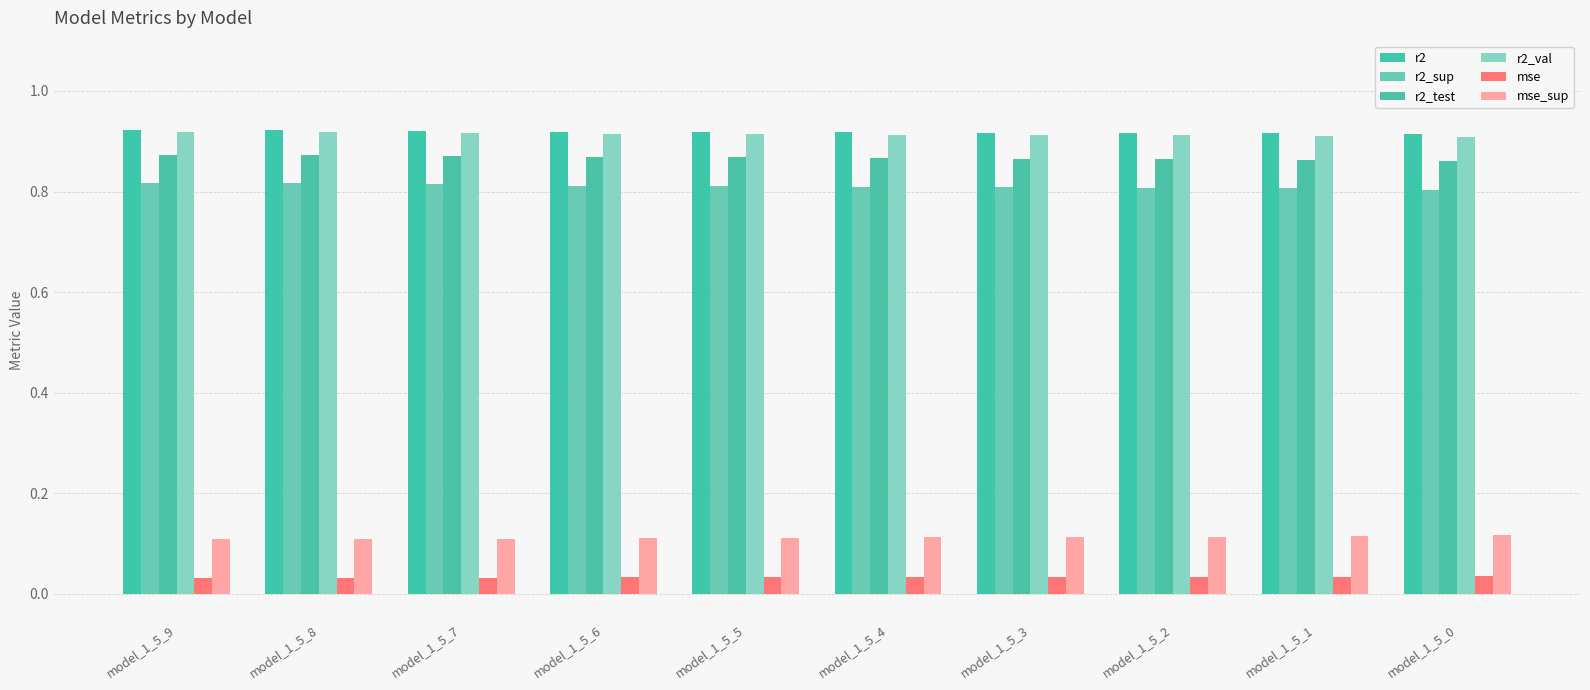

What is the difference between the highest and lowest values at model_1_5_7?

0.9